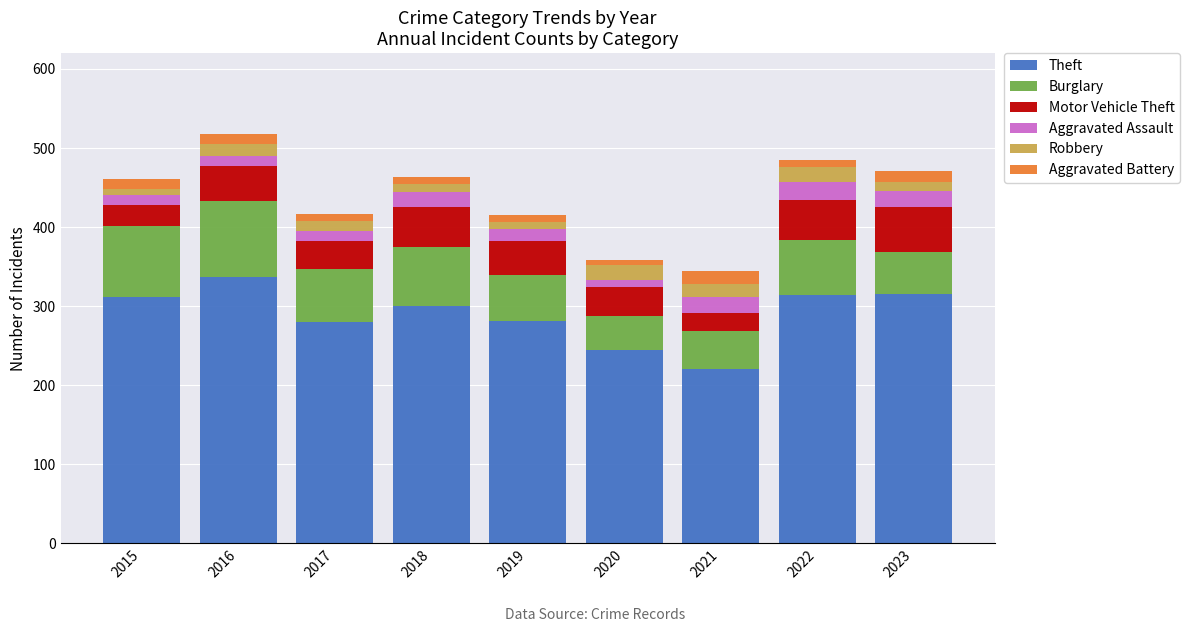

Which category has the lowest value in the Theft series?

2021